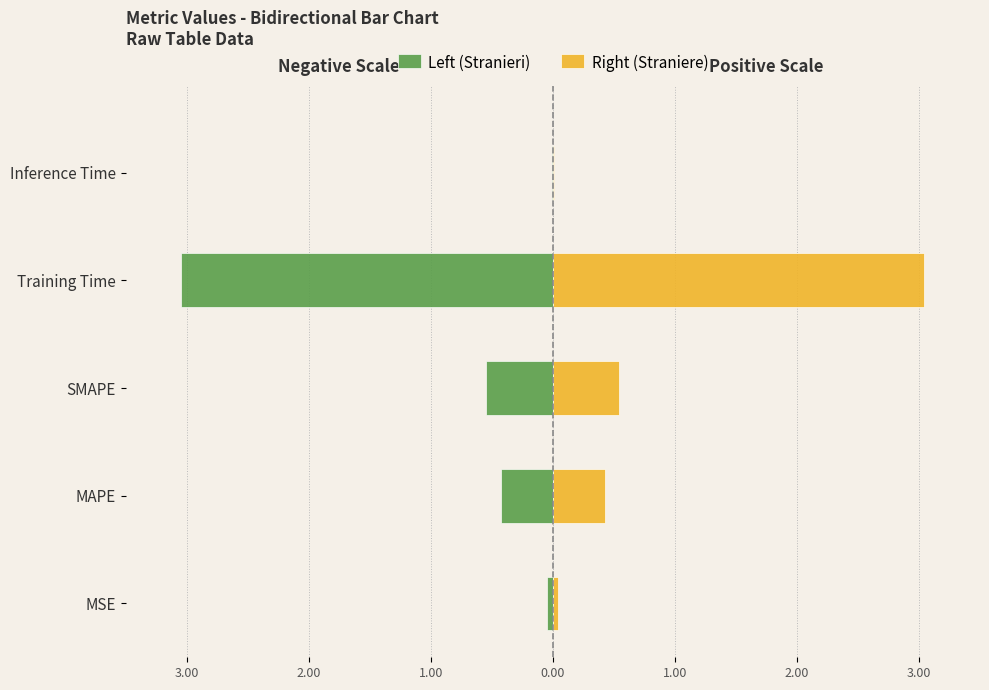

How many groups of bars are there?

5